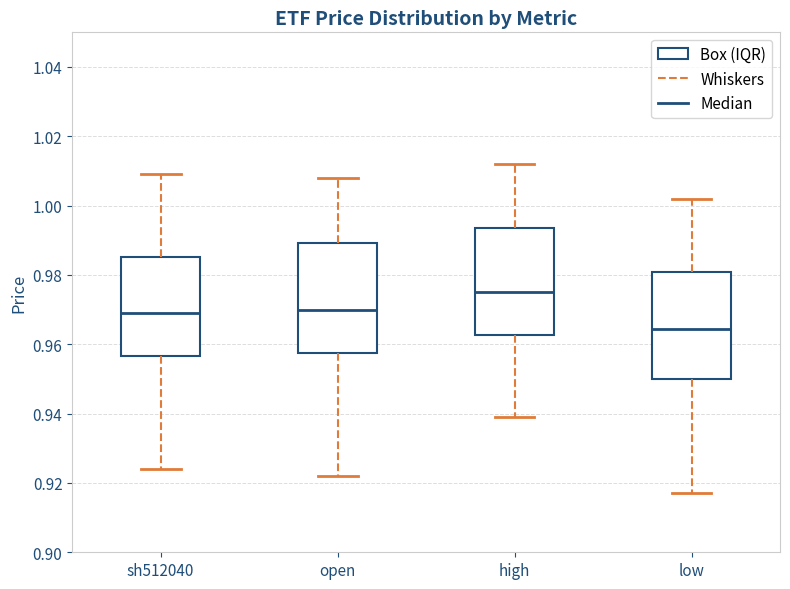

Reading left to right, transcribe this box plot: for each box, give where its median line is, the range the box spans, and where its two whiskers end, as read against the y-axis. The values are not printed on the chart, so give them approximately, as read against the axis.

sh512040: median 0.970, box 0.956 to 0.986, whiskers 0.924 to 1.010
open: median 0.970, box 0.958 to 0.990, whiskers 0.922 to 1.008
high: median 0.976, box 0.962 to 0.994, whiskers 0.940 to 1.012
low: median 0.964, box 0.950 to 0.982, whiskers 0.918 to 1.002